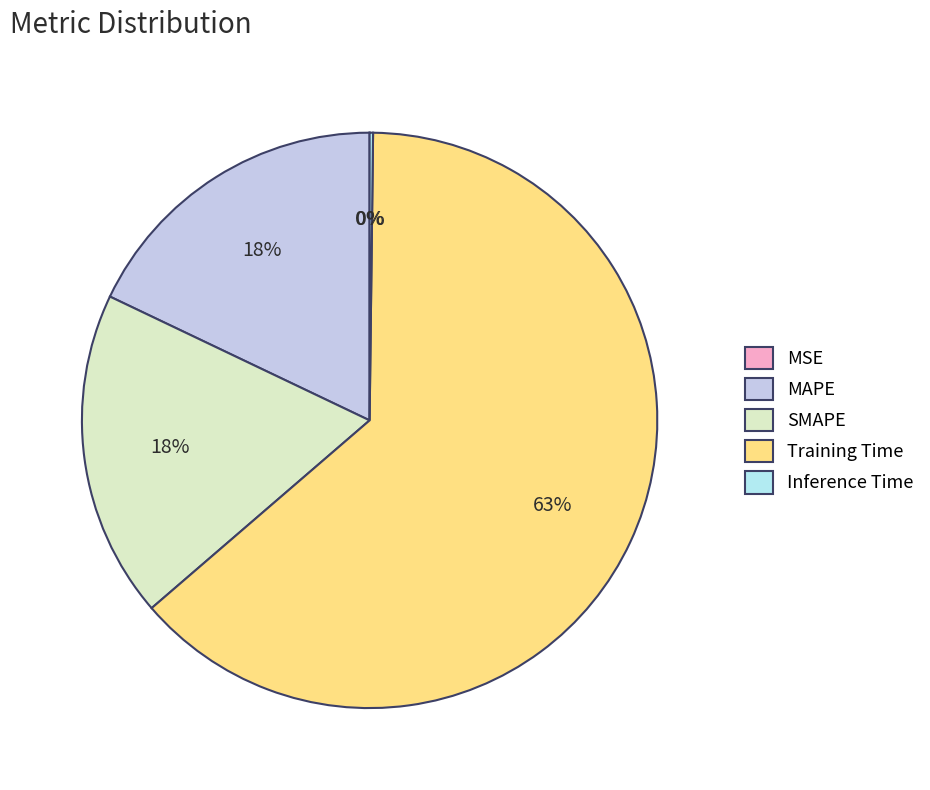

The MSE slice represents 0% of the pie. True or false?

True